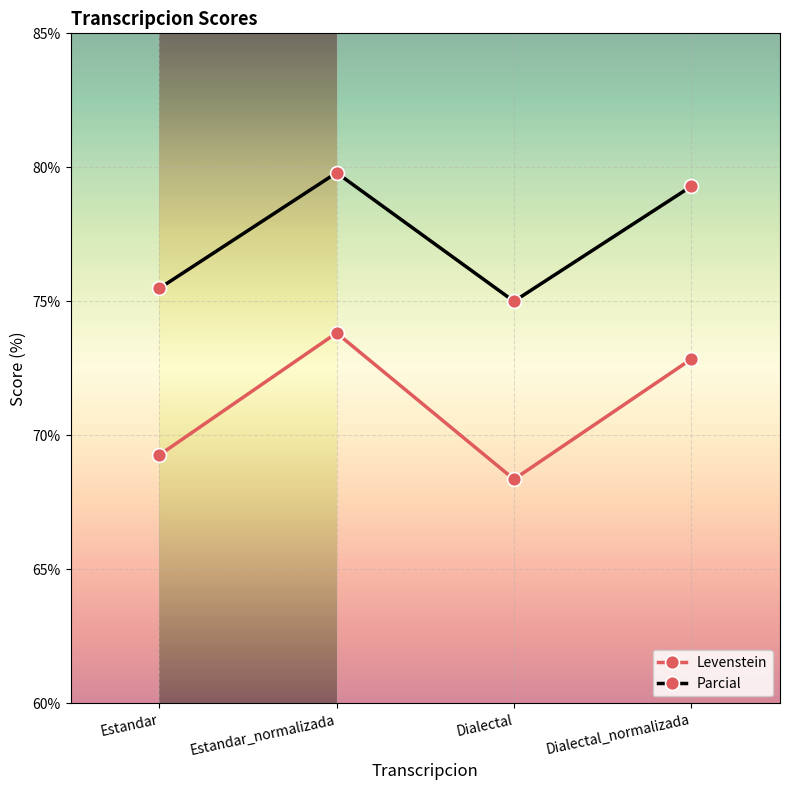

True or false: Parcial and Levenstein intersect in this chart.

False